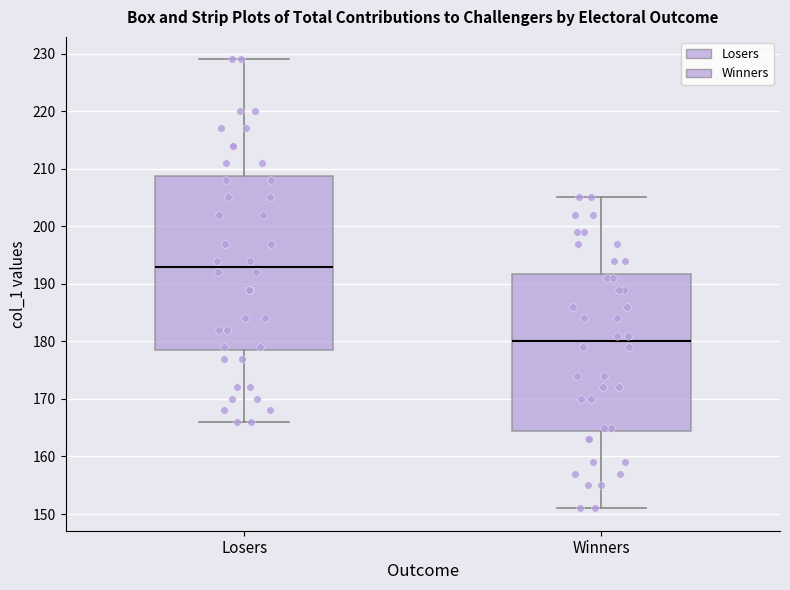

Where does the upper whisker of the box for Losers end on the y-axis? The values are not printed on the chart, so give them approximately, as read against the axis.

229